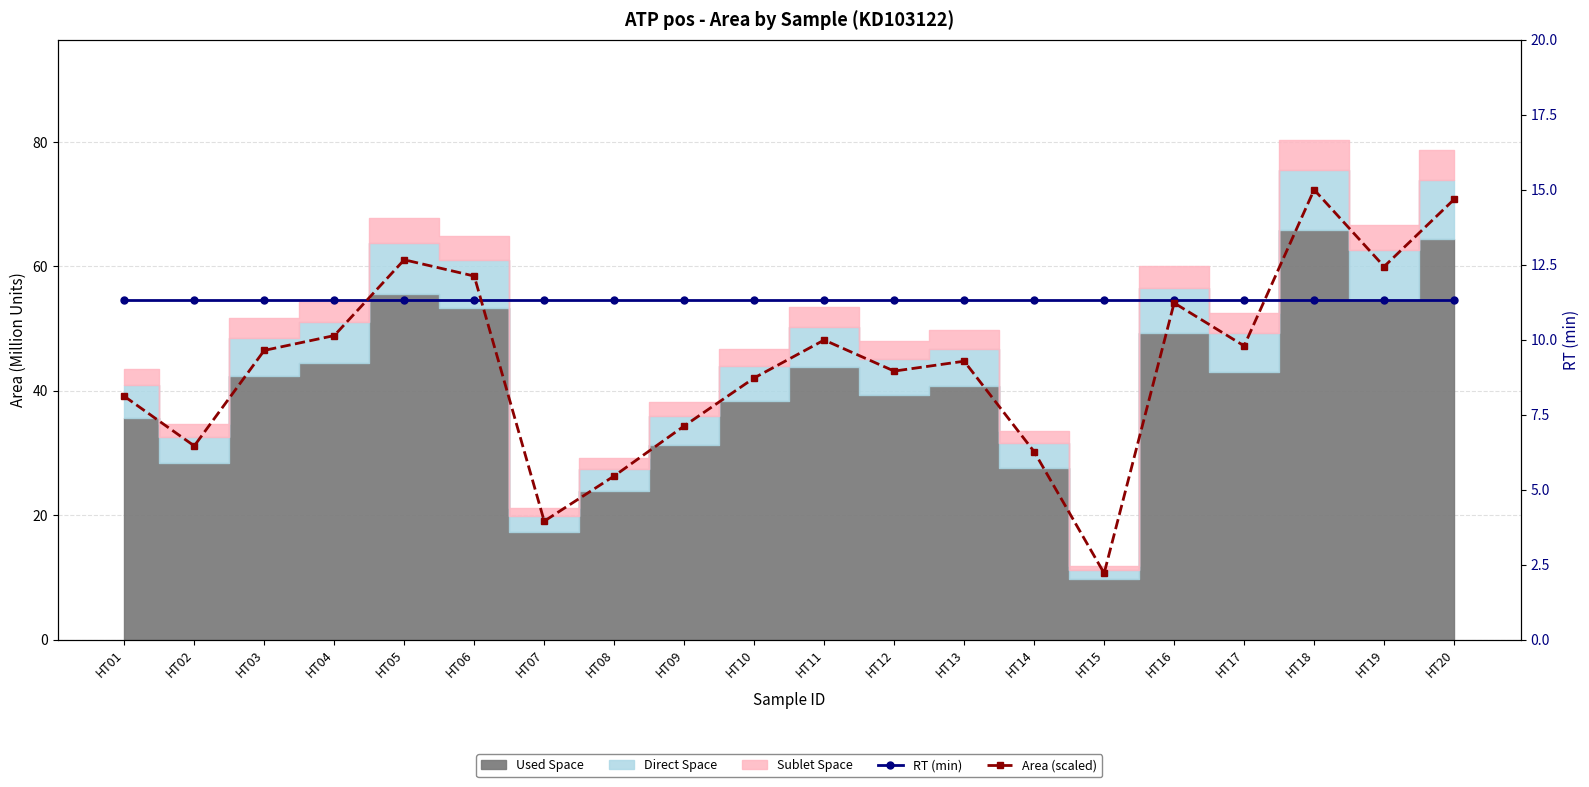

What is the highest value of the RT (min) series?

11.3